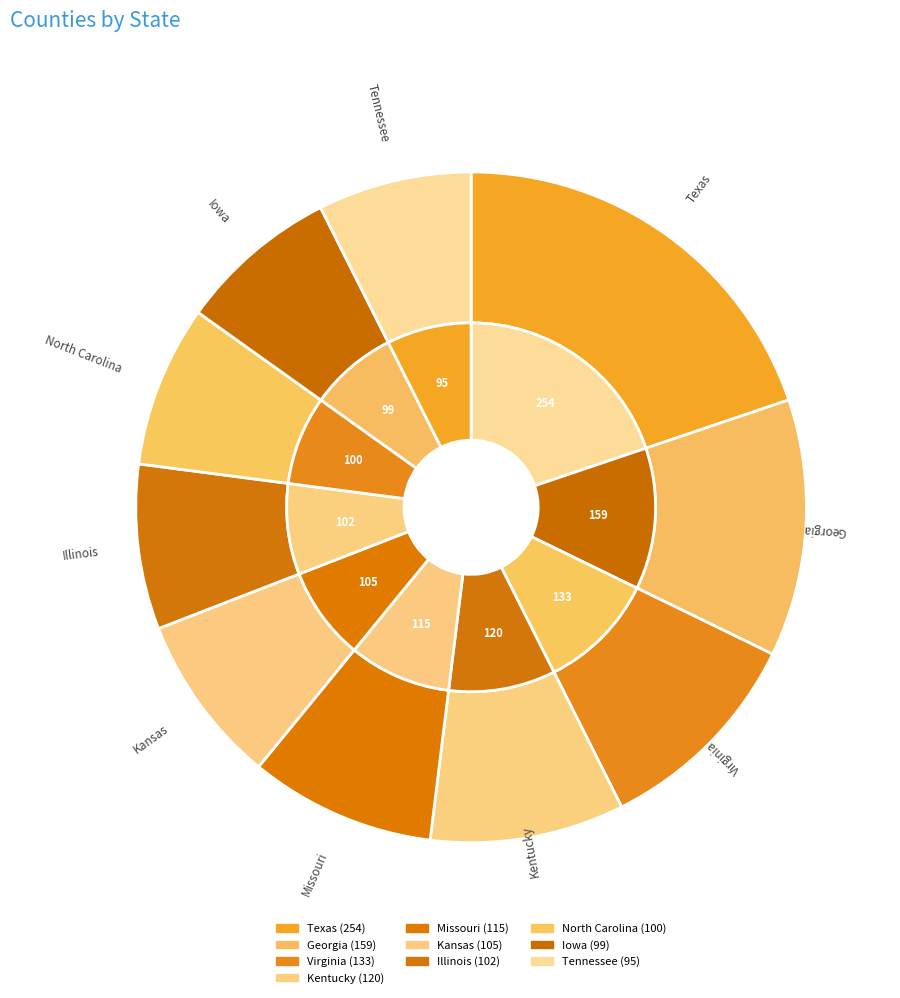

To the nearest percent, what is the average slice percentage?

10%